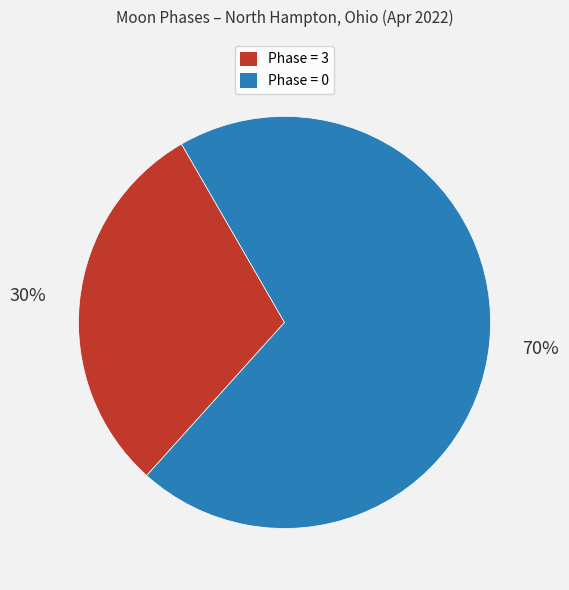

Is there a majority slice in this chart?

Yes